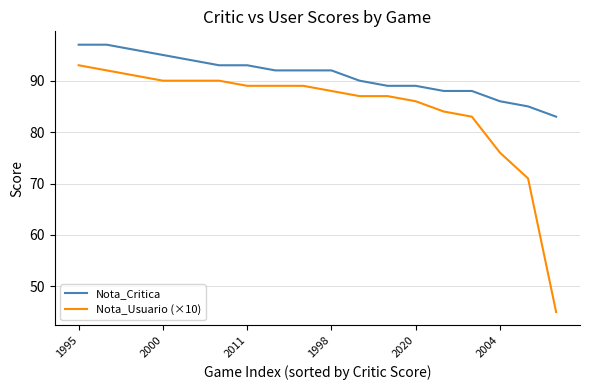

What are all the series names shown in the legend?

Nota_Critica, Nota_Usuario (×10)